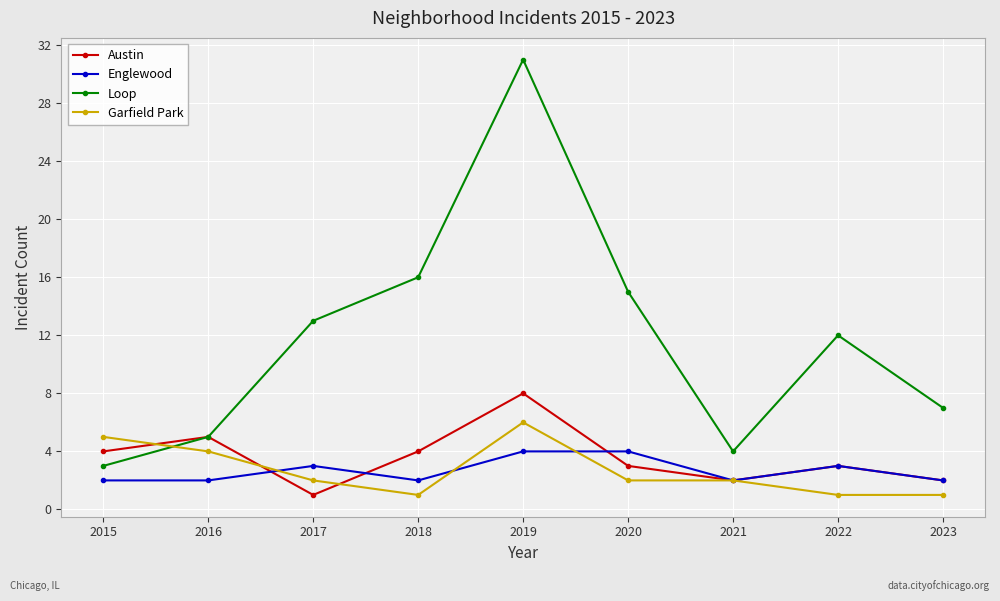

True or false: Austin has more than 0 points higher than both neighbors.

True